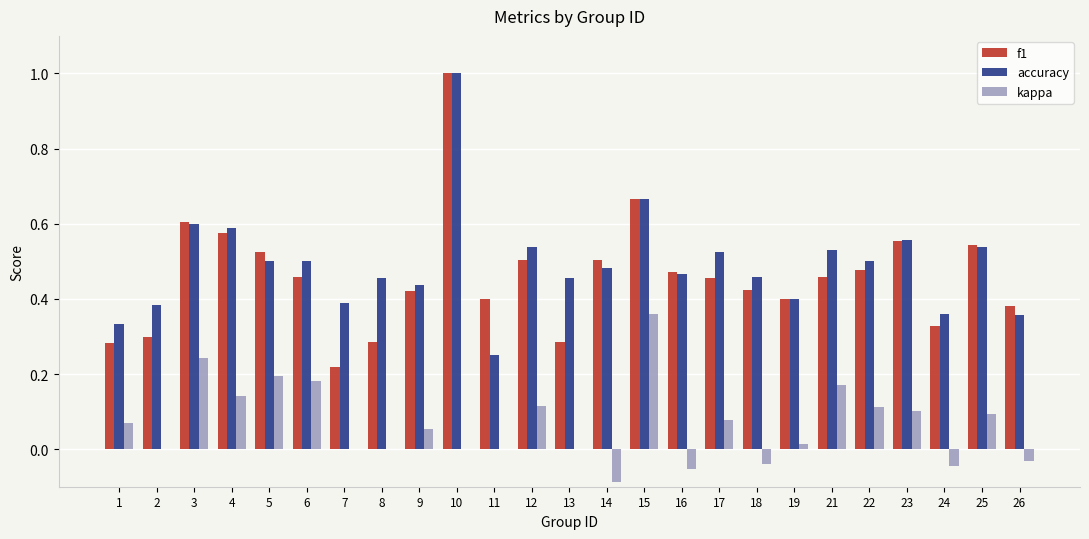

What is the sum of all accuracy values?

12.3